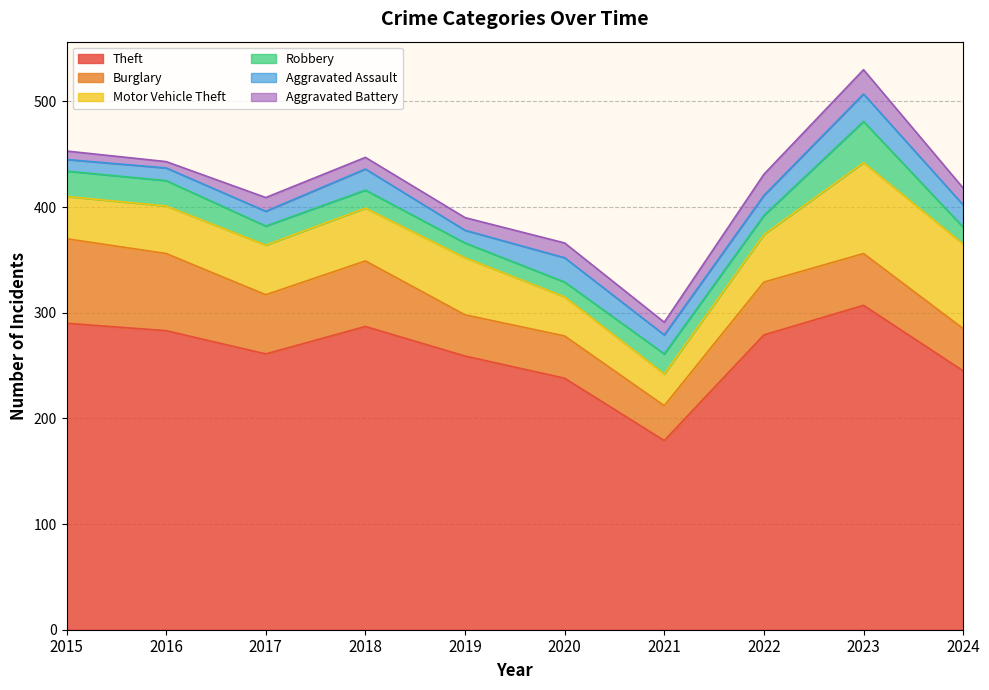

Which series has the widest spread of values?

Theft